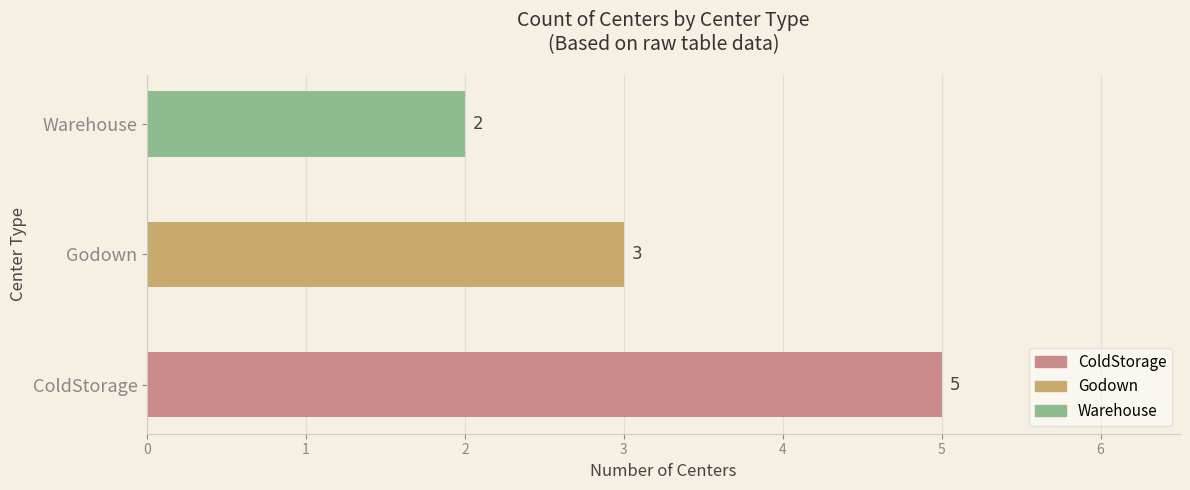

How many categories are shown in the chart?

3